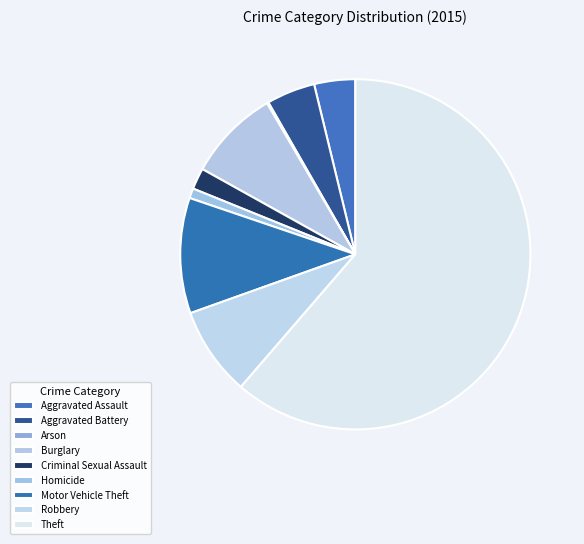

Does Theft account for over 50% of the chart?

Yes